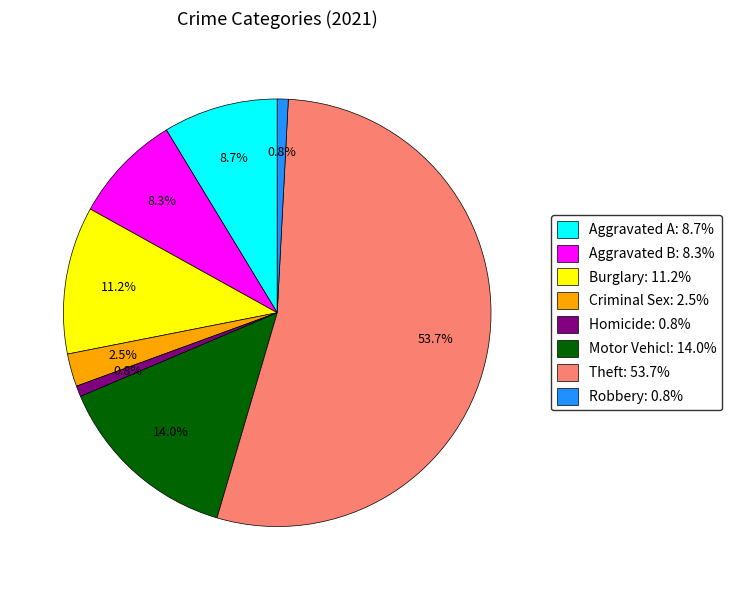

Between Aggravated A: 8.7% and Burglary: 11.2%, which is larger?

Burglary: 11.2%